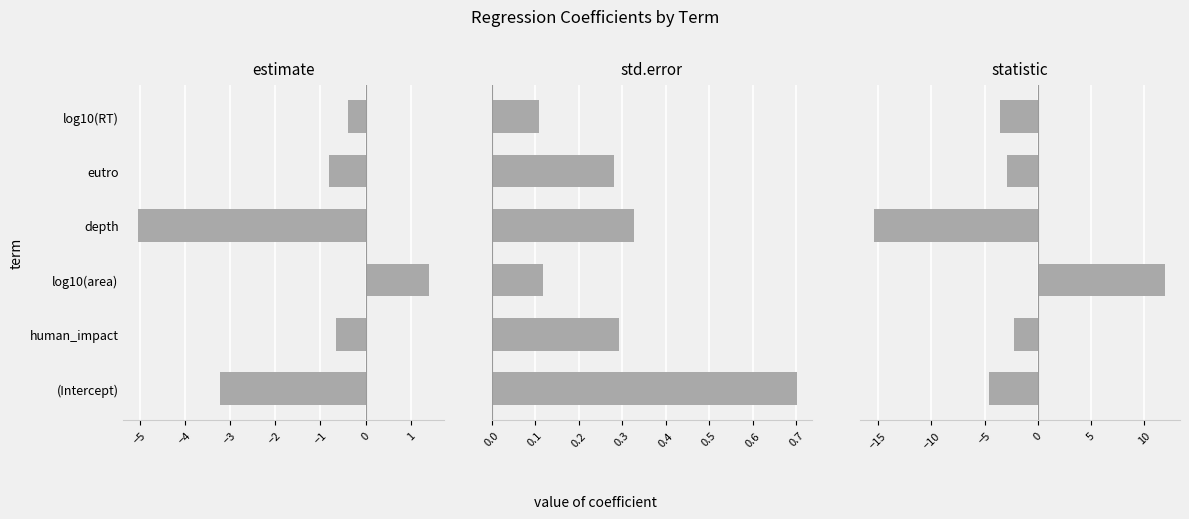

How many values in estimate are above zero?

1